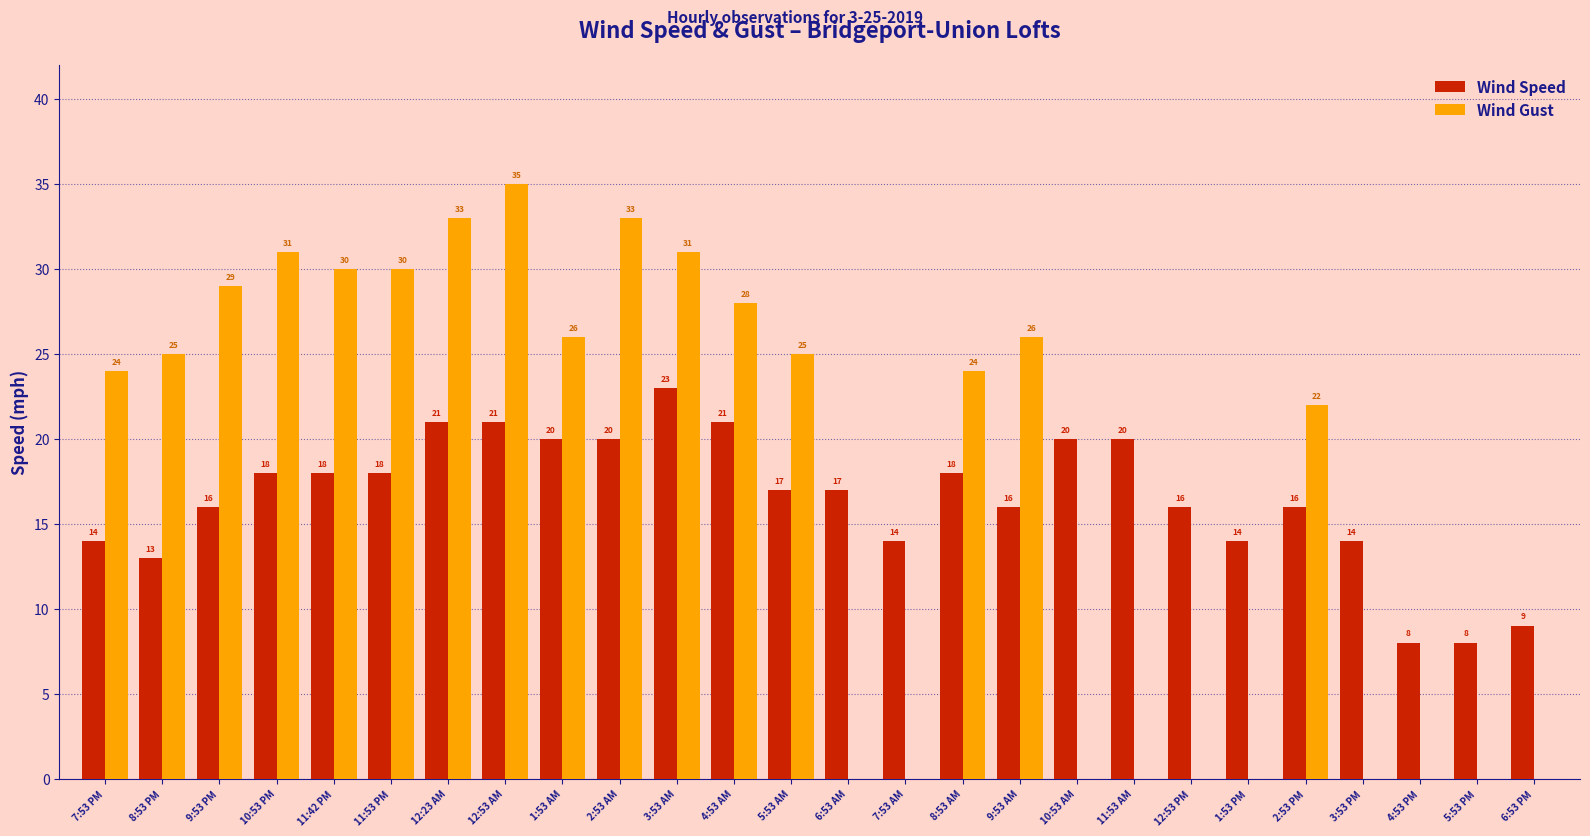

Is it true that Wind Gust equals 42 at 1:53 AM?

False